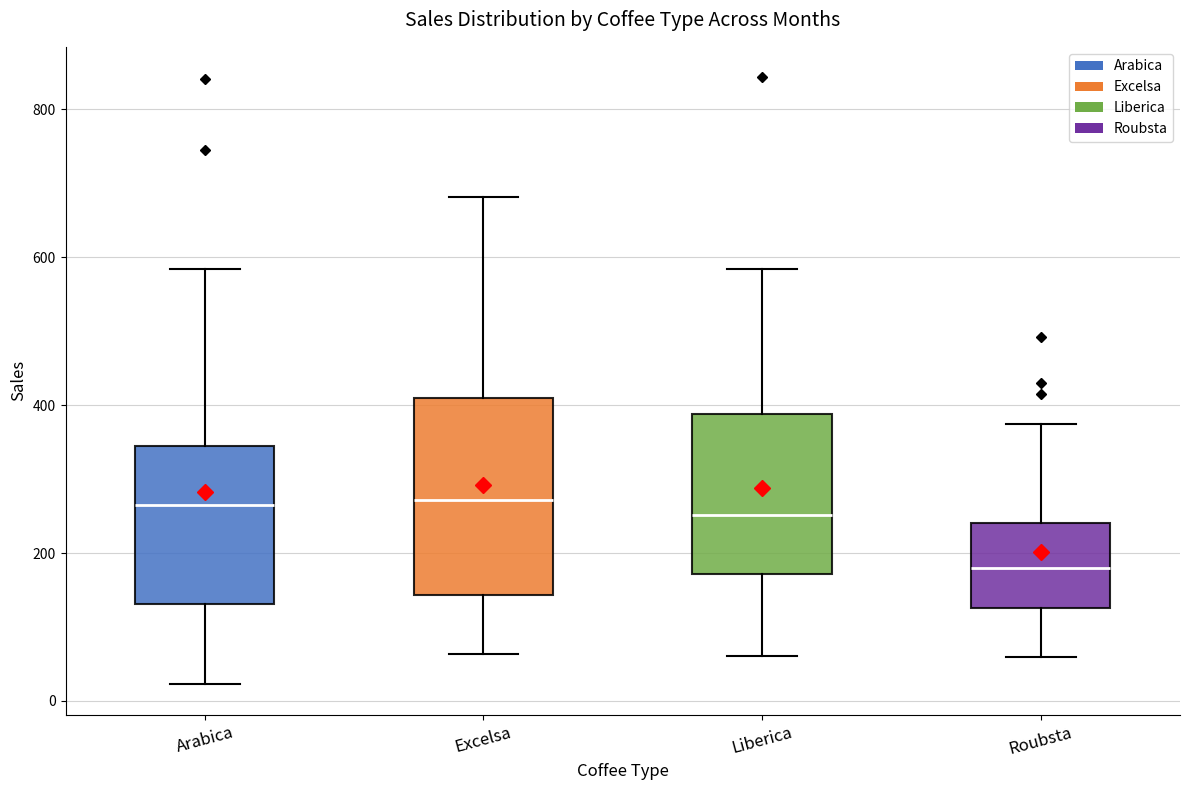

Reading left to right, transcribe this box plot: for each box, give where its median line is, the range the box spans, and where its two whiskers end, as read against the y-axis. The values are not printed on the chart, so give them approximately, as read against the axis.

Arabica: median 260, box 140 to 340, whiskers 20 to 580
Excelsa: median 280, box 140 to 400, whiskers 60 to 680
Liberica: median 260, box 180 to 380, whiskers 60 to 580
Roubsta: median 180, box 120 to 240, whiskers 60 to 380